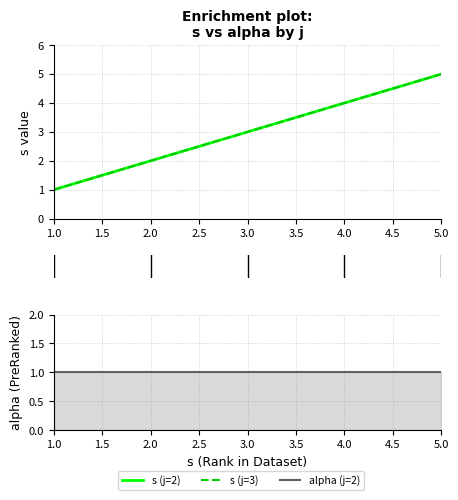

What are all the series names shown in the legend?

s (j=2), s (j=3), alpha (j=2)